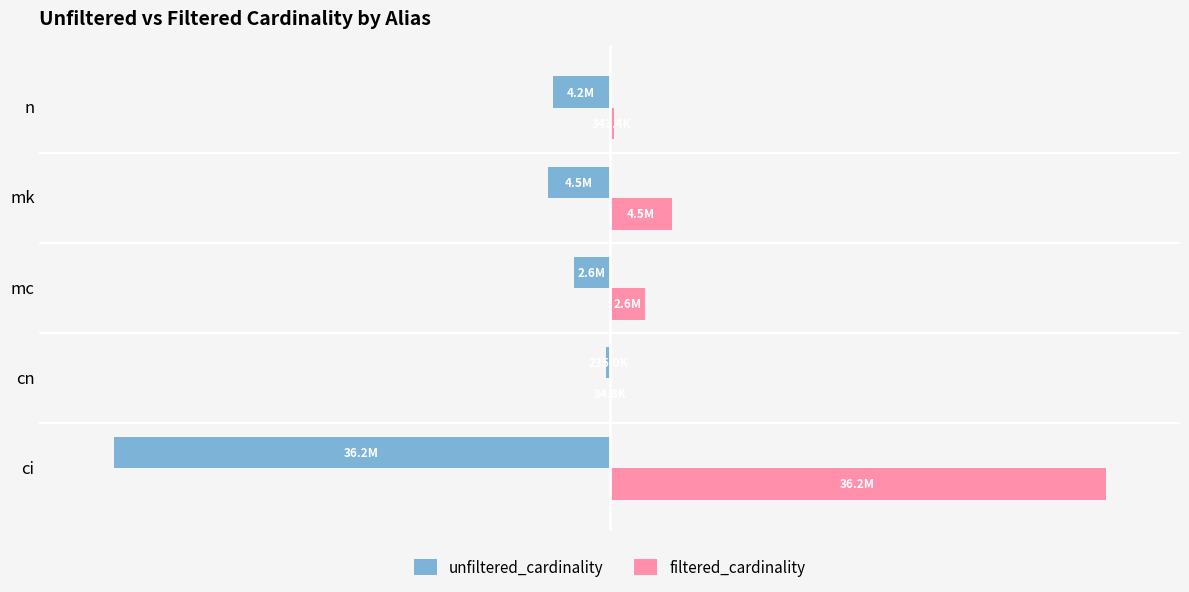

What are all the series names shown in the legend?

unfiltered_cardinality, filtered_cardinality